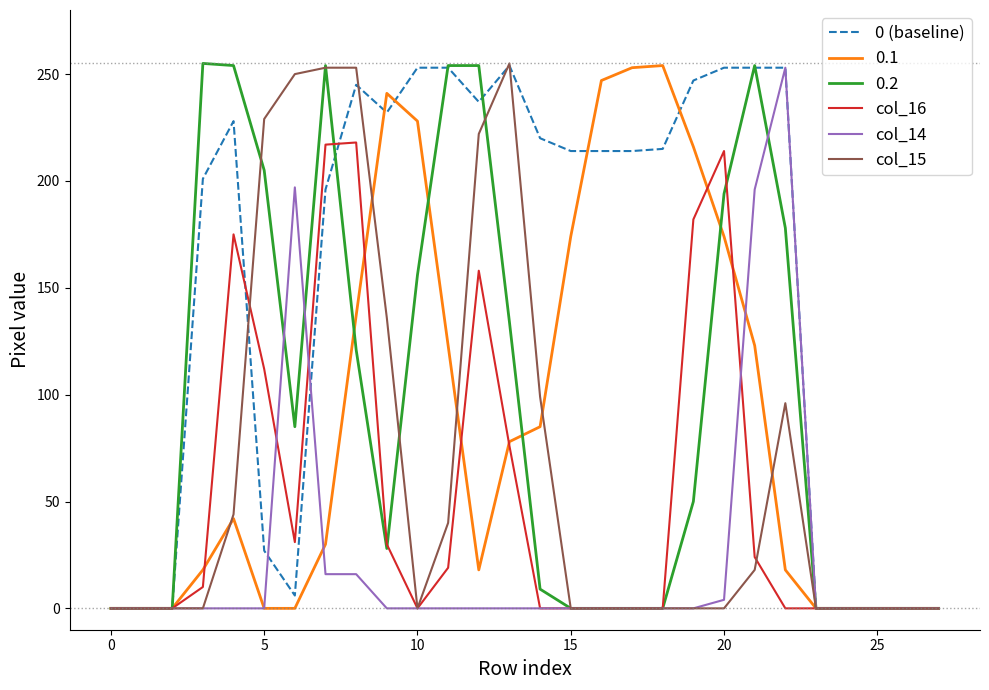

Which series has the largest total across all categories?

0 (baseline)